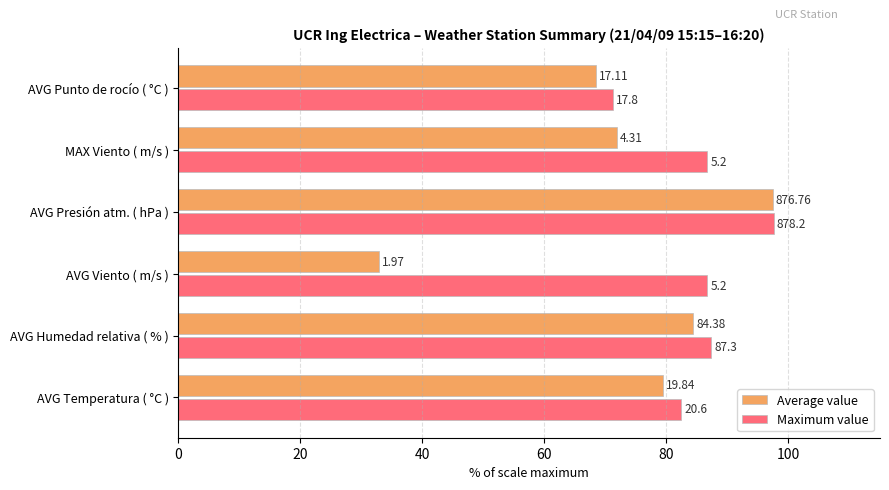

What is the smallest value displayed?

32.8